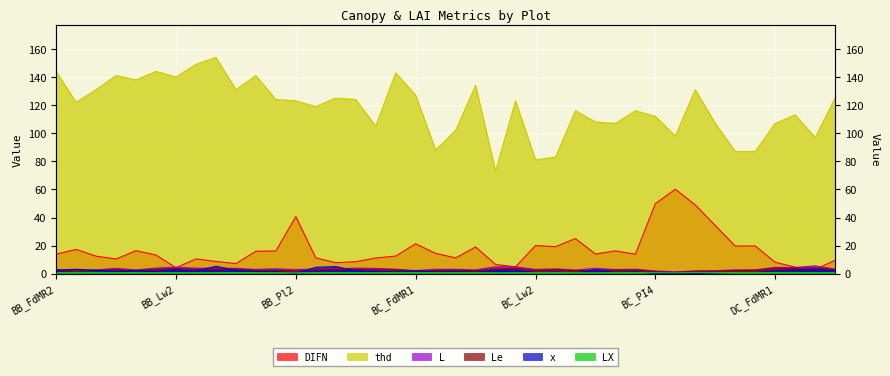

Does the chart display data point markers on the line(s)?

No